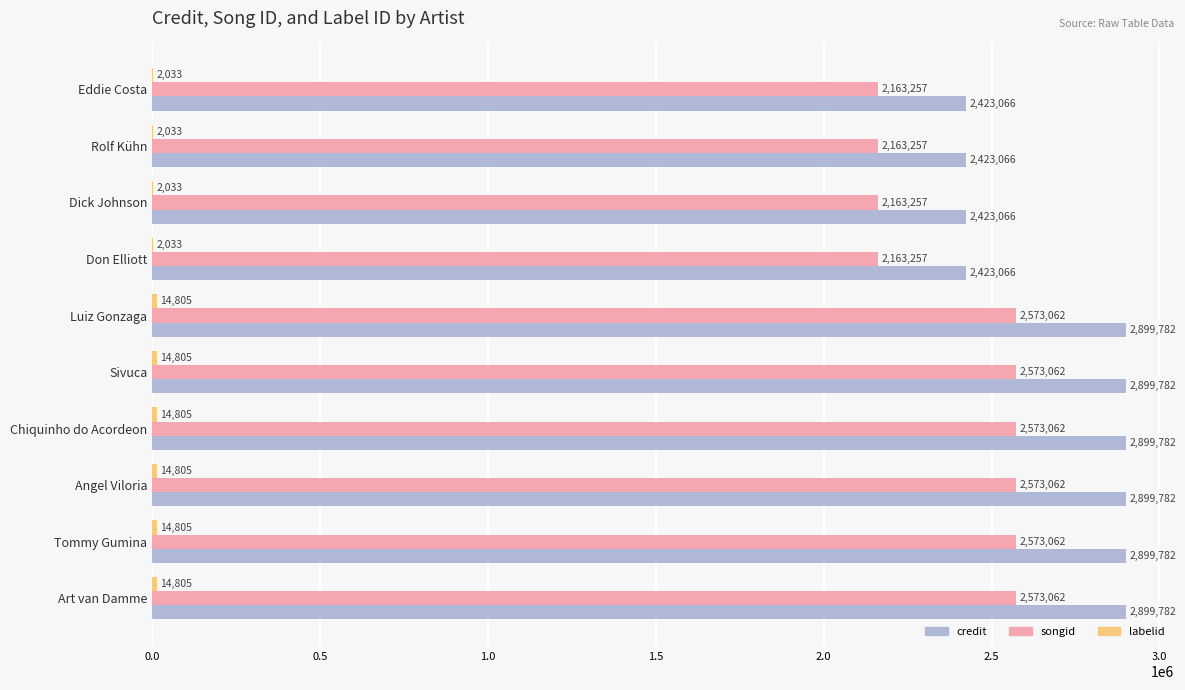

What is the sum of all credit values?

27090956